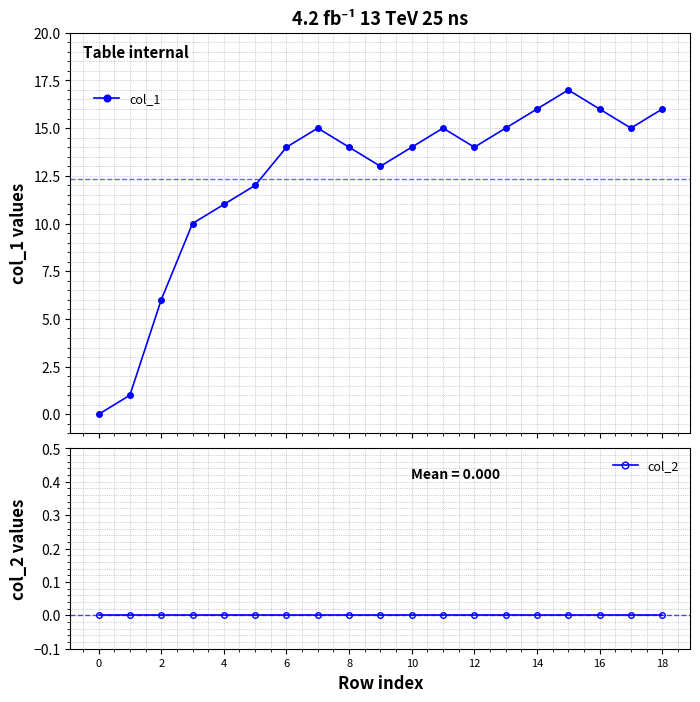

What is the average value of the col_1 series?

12